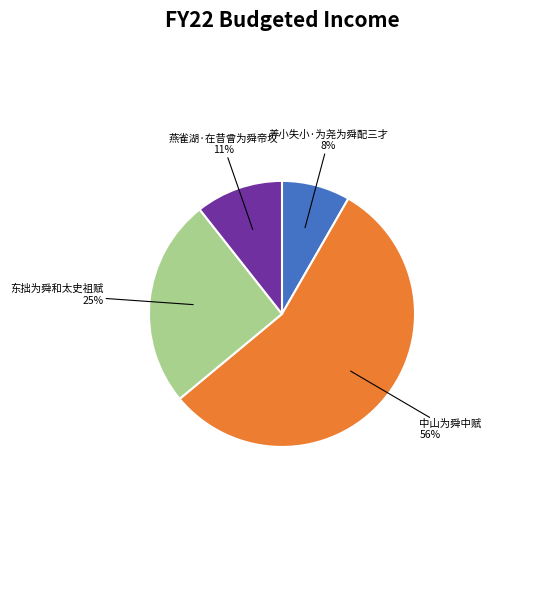

Which category has the biggest portion of the pie?

中山为舜中赋